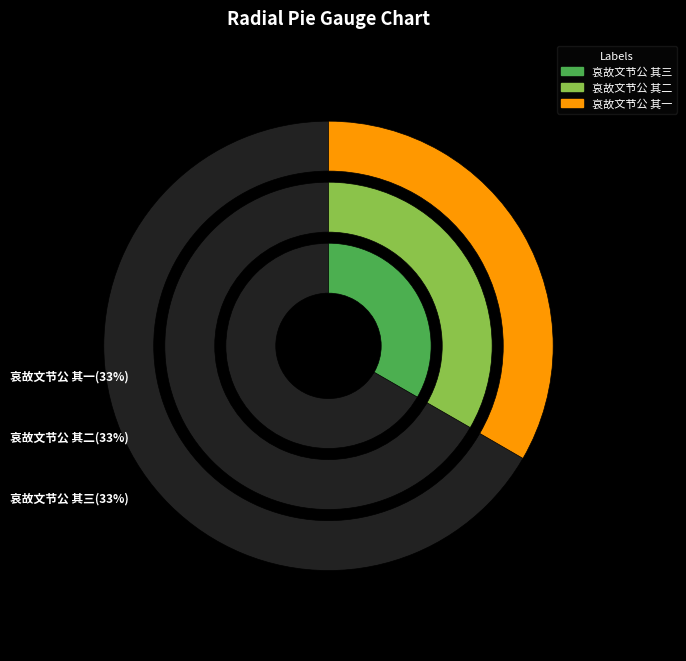

What is the change in value from 哀故文节公 其三 to 哀故文节公 其一?

+720